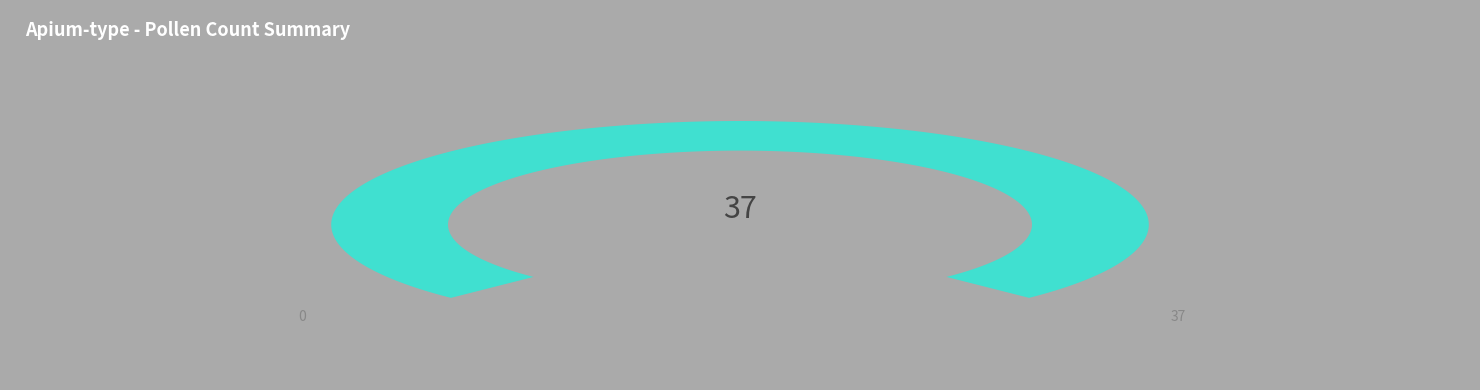

The 349165 slice represents 24% of the pie. True or false?

False